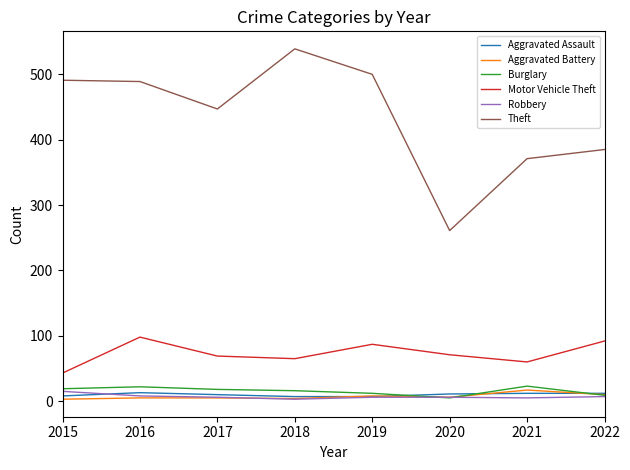

How many values in the Motor Vehicle Theft series are below 71?

4